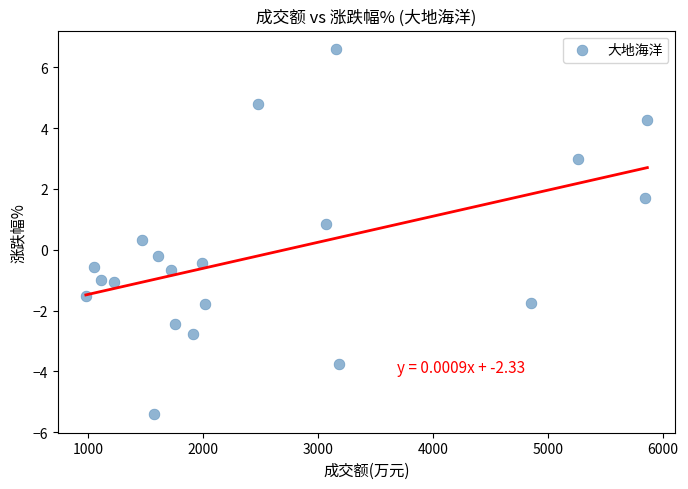

What is the range of X values (max minus min)?

4883.0